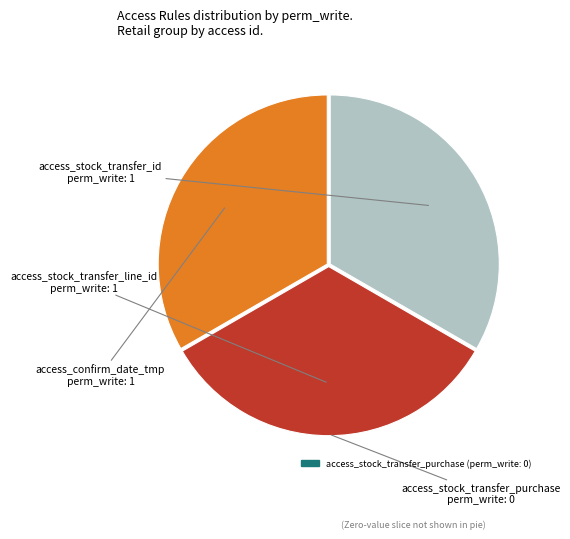

Does any single category account for the majority?

No